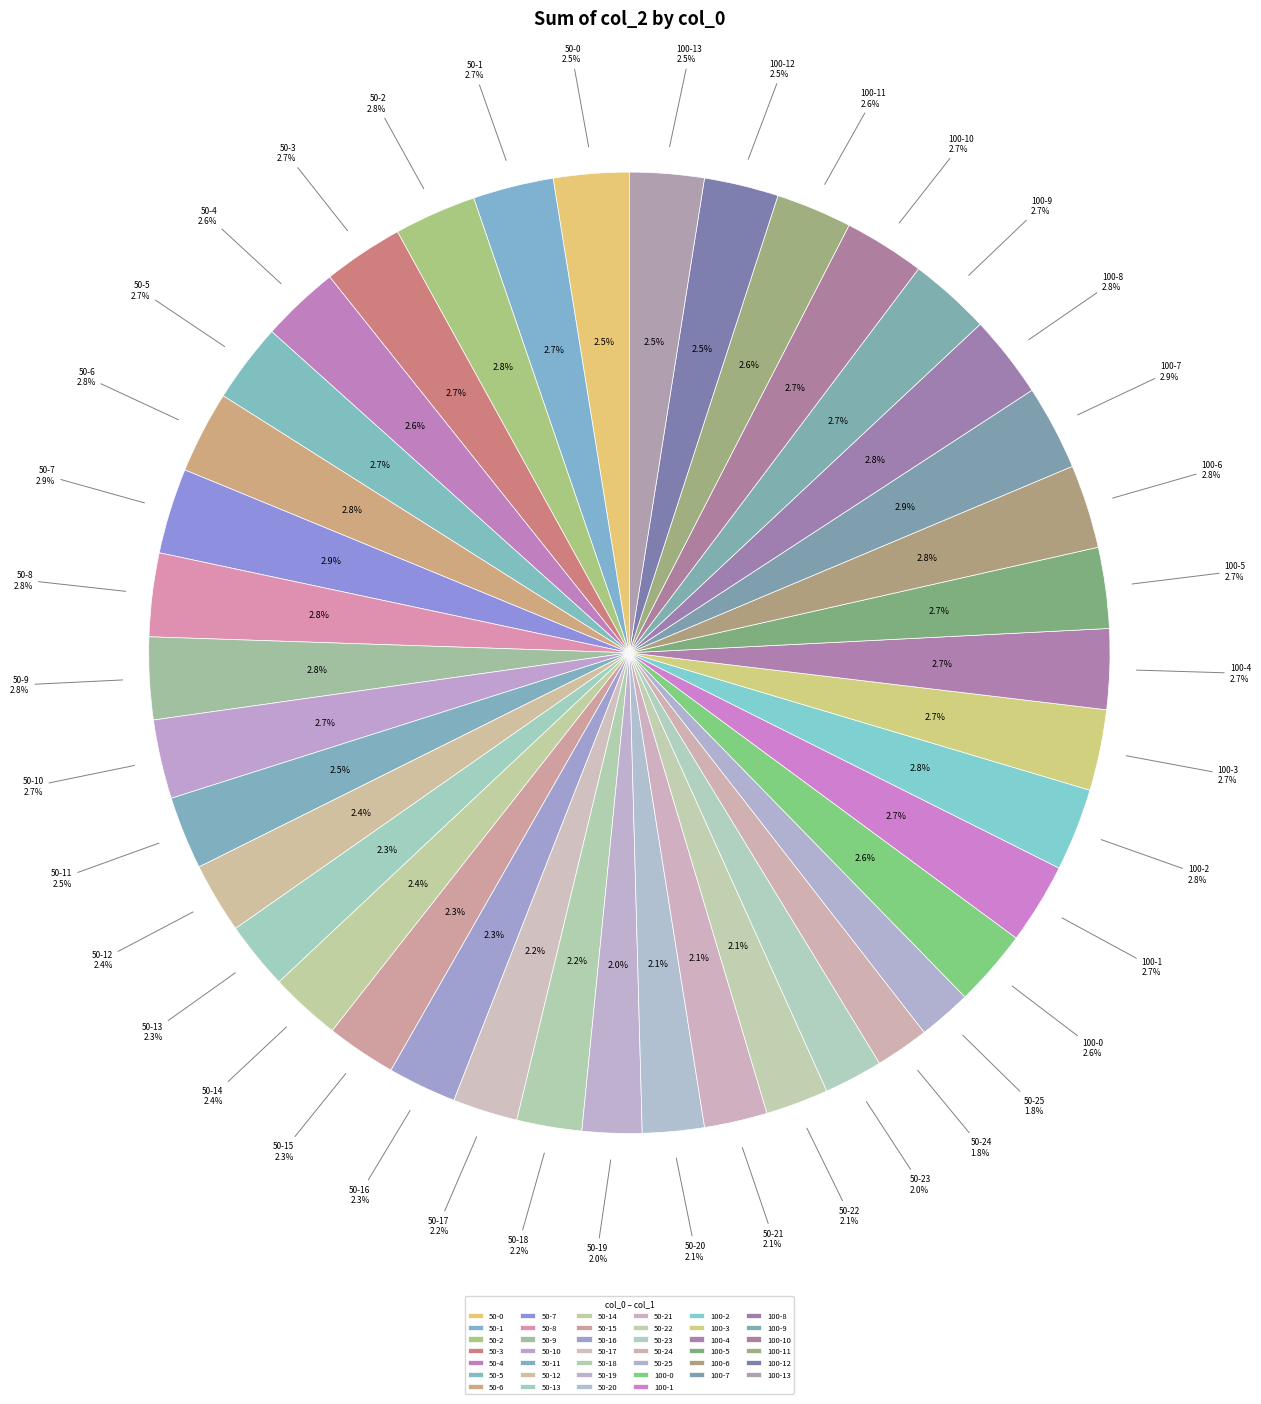

How many slices are in this pie chart?

40